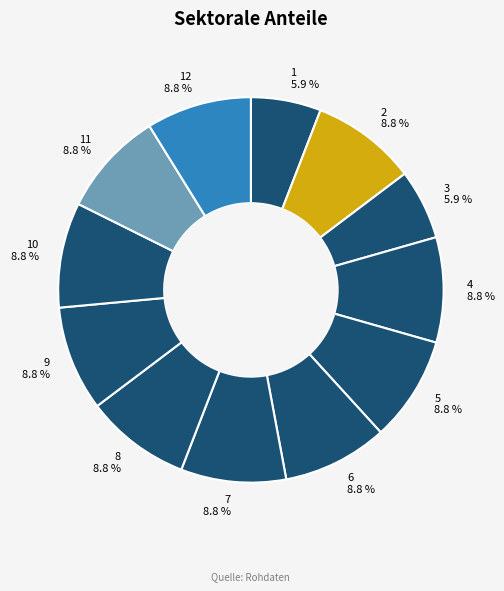

Does 3 account for over 50% of the chart?

No